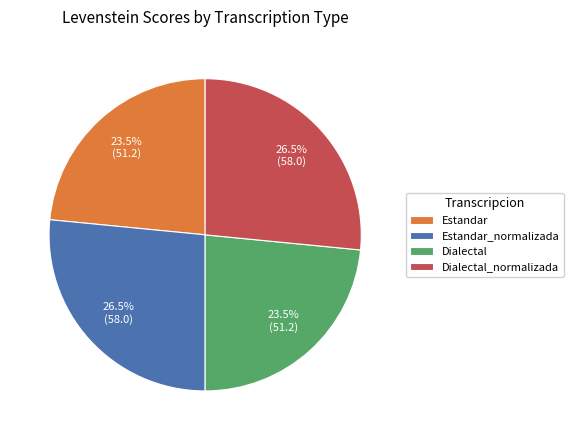

Does Estandar_normalizada account for over 50% of the chart?

No